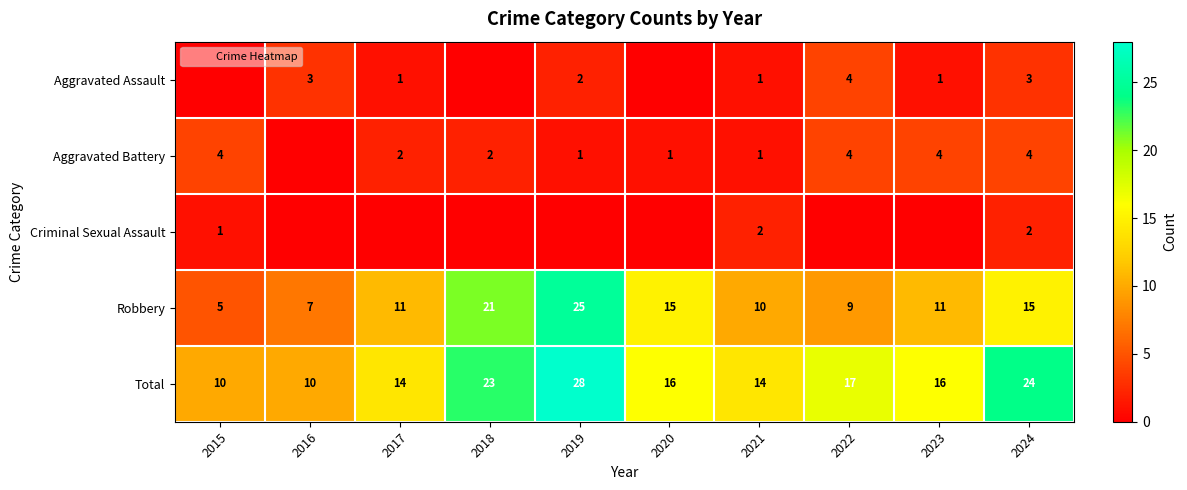

What is the highest value of the Aggravated Assault series?

4